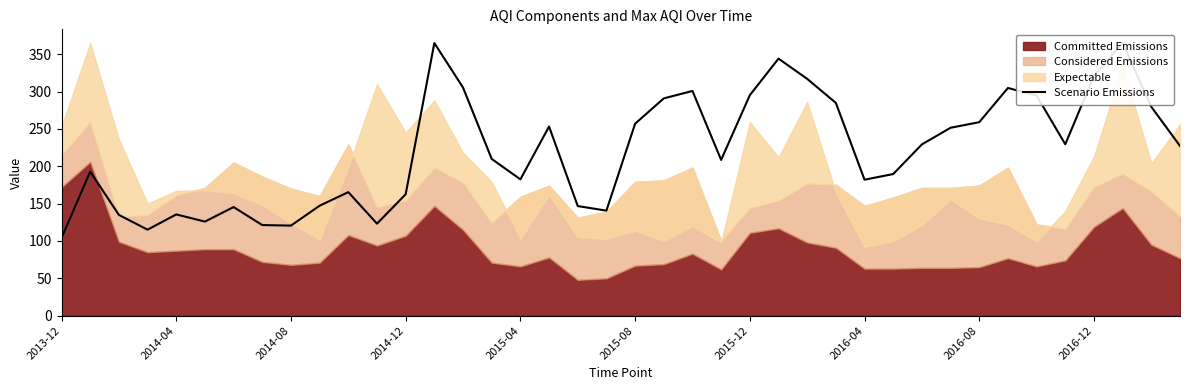

Reading left to right, what are all the values shown in this chart?

103.9	192.9	134.9	115.1	135.5	125.9	145.4	121.2	120.5	147.2	165.3	123.1	162.5	364.9	305.3	209.8	182.4	253.2	146.7	140.6	256.9	290.8	300.8	208.5	295.1	344.0	317.0	284.8	182.0	189.6	229.2	251.5	259.0	304.8	294.6	229.4	321.1	365.0	279.5	227.1